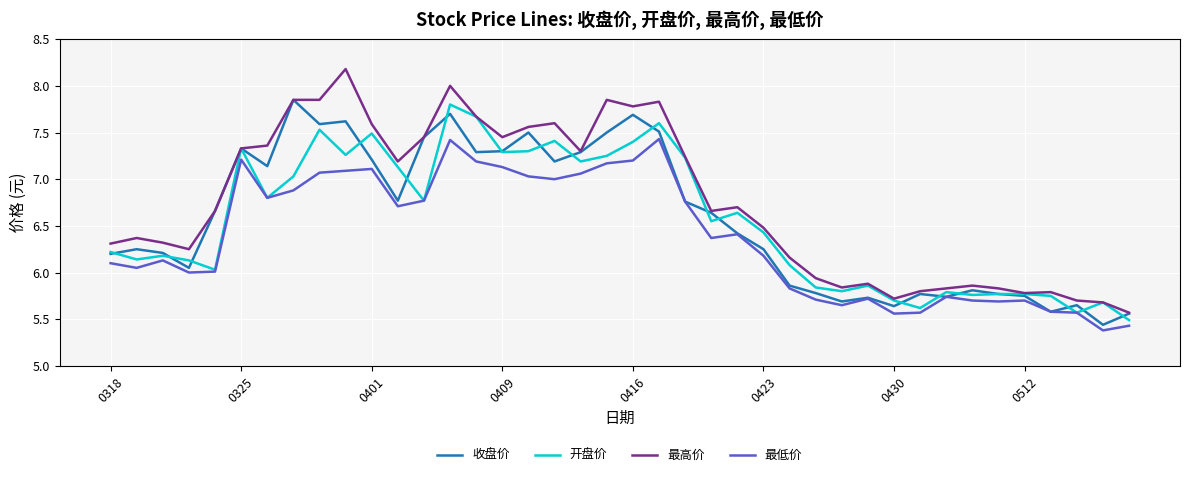

Which series has the largest range (max minus min)?

最高价